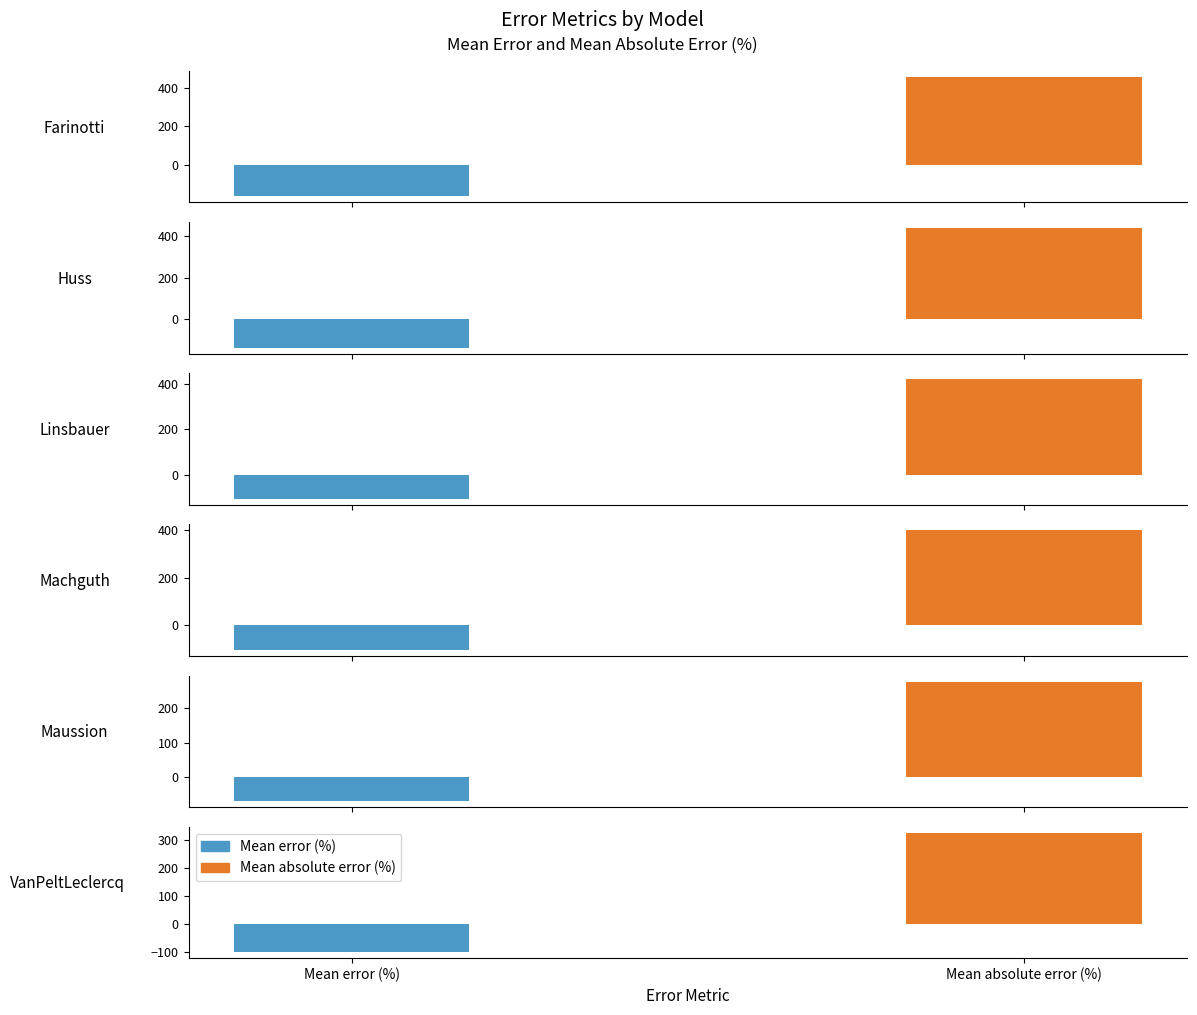

Reading left to right, list all the values displayed in this chart.

Mean error (%): -166.4	-139.8	-103.8	-106.3	-68.4	-100.4
Mean absolute error (%): 458.4	440.7	420.4	399.8	276.2	324.6